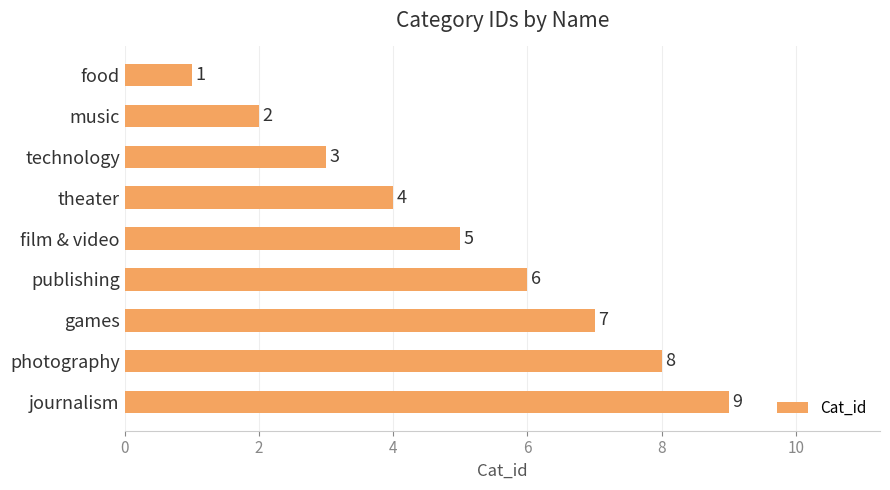

How many values are between 3 and 7?

5